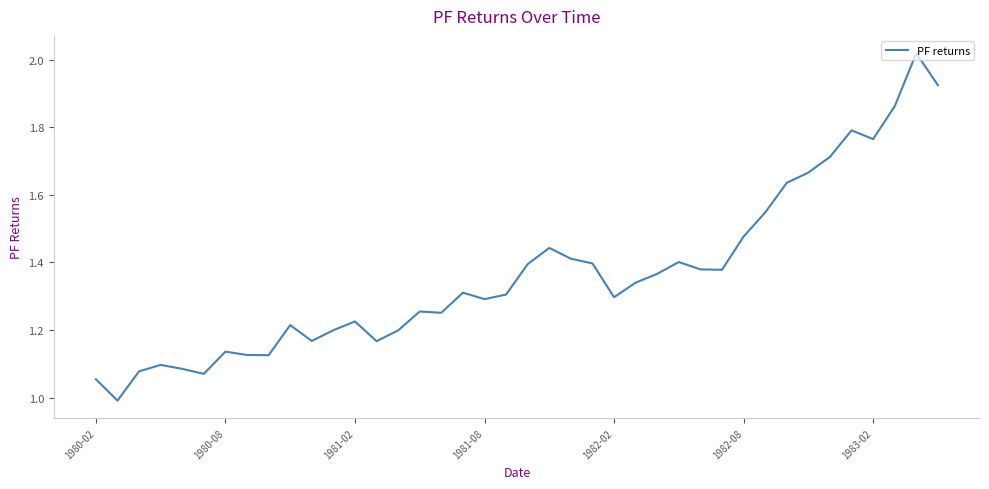

What is the smallest value displayed?

1.0